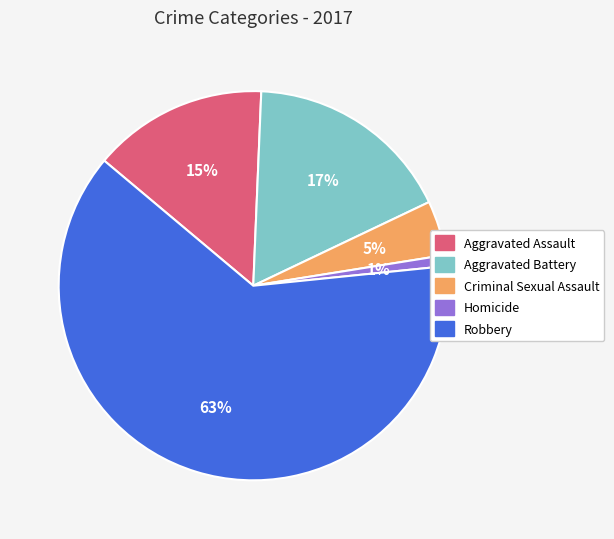

To the nearest percent, what percentage of the pie is Criminal Sexual Assault?

5%